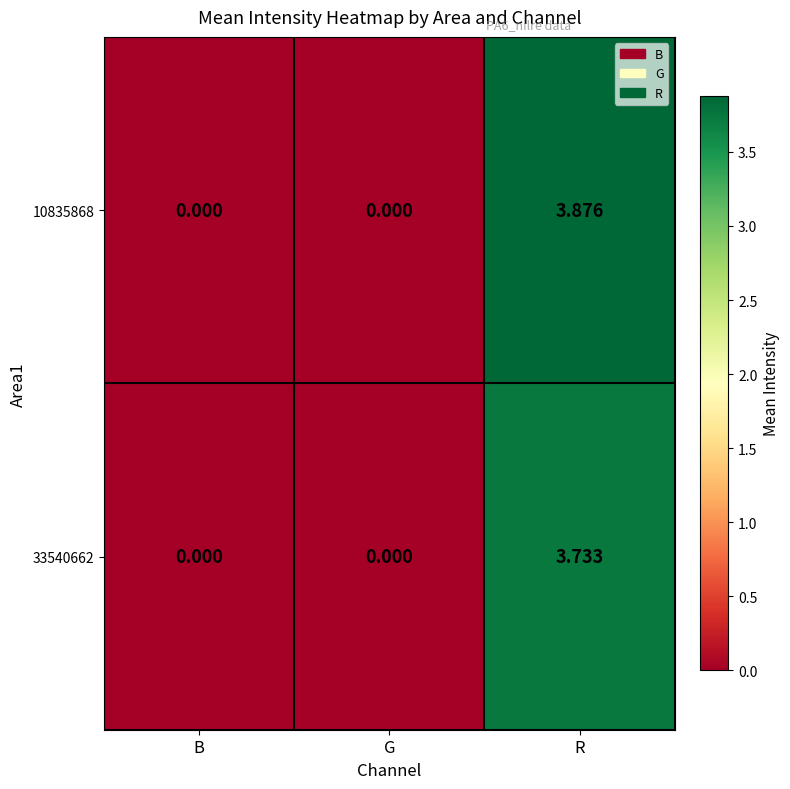

Is the value of 10835868 at R greater than the value of 33540662 at R?

Yes